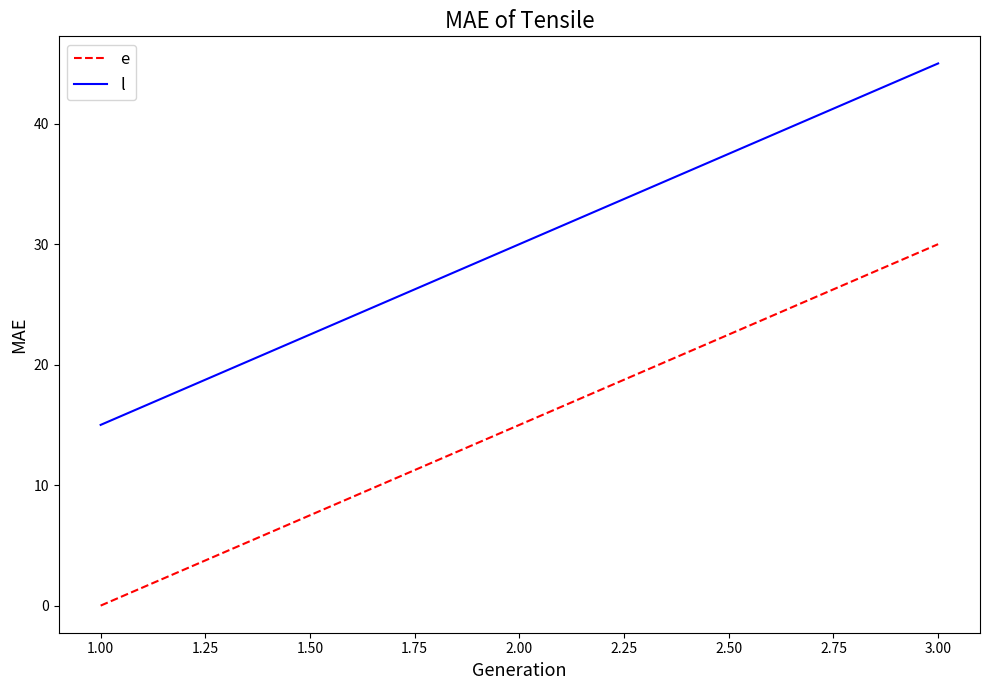

How many categories are shown in the chart?

3